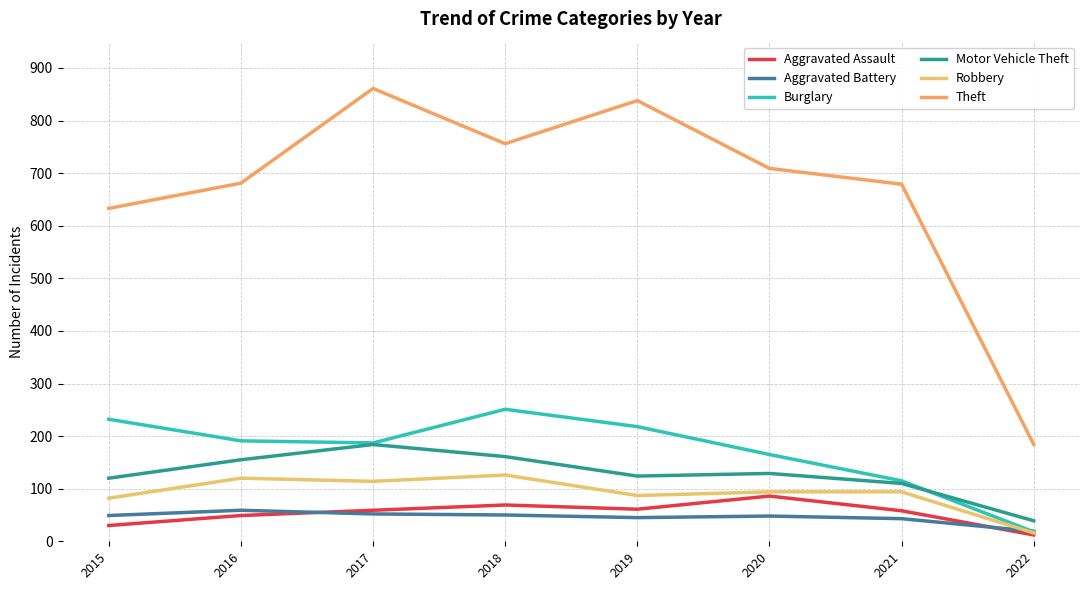

Does the chart have visible grid lines?

Yes